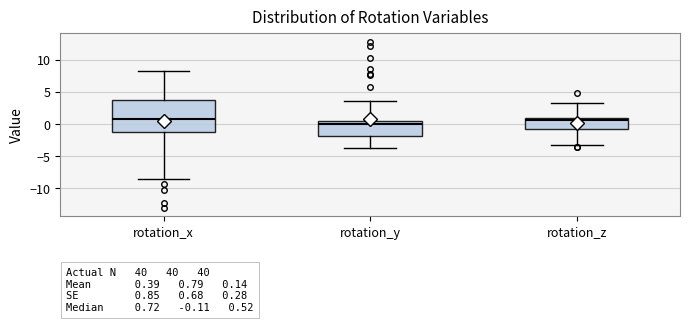

Which box is the tallest, from its lower edge to its upper edge?

rotation_x